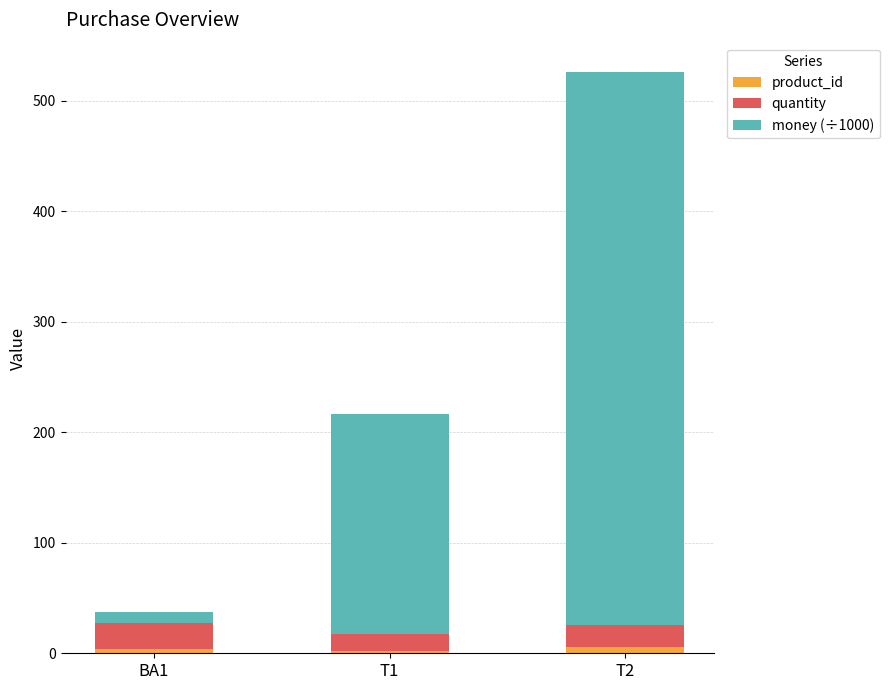

At which category is the sum across all series the highest?

T2